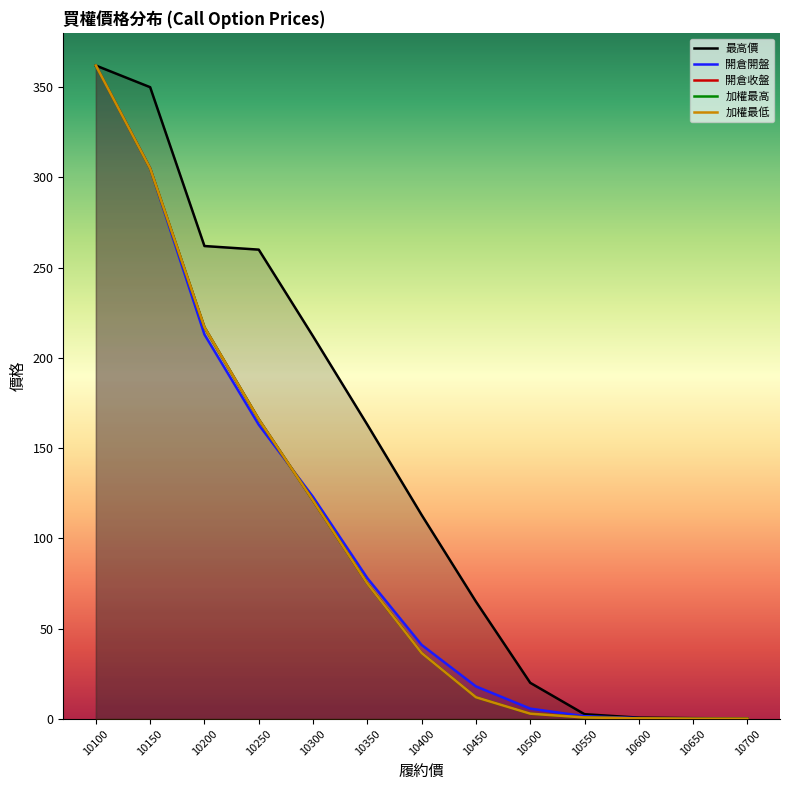

Which series has the largest range (max minus min)?

開倉開盤